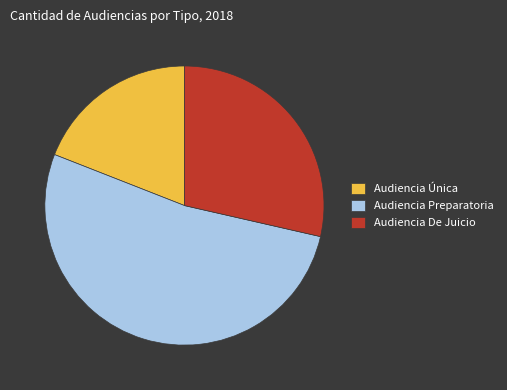

Rank the categories by value from lowest to highest.

Audiencia Única, Audiencia De Juicio, Audiencia Preparatoria